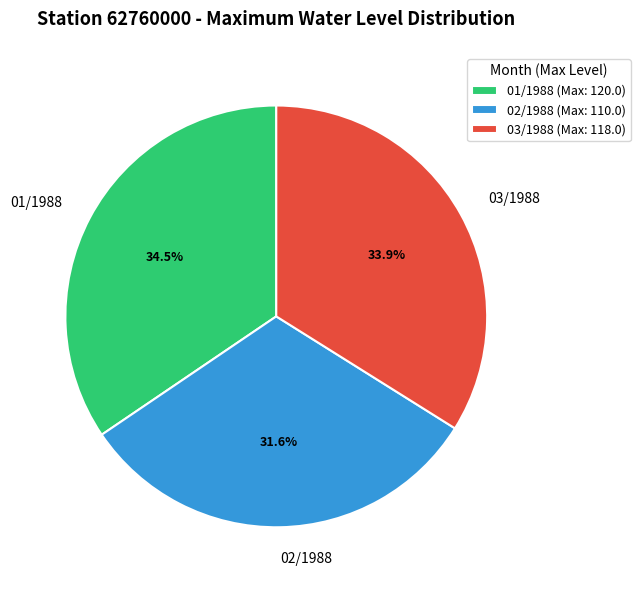

Which category has the biggest portion of the pie?

01/1988